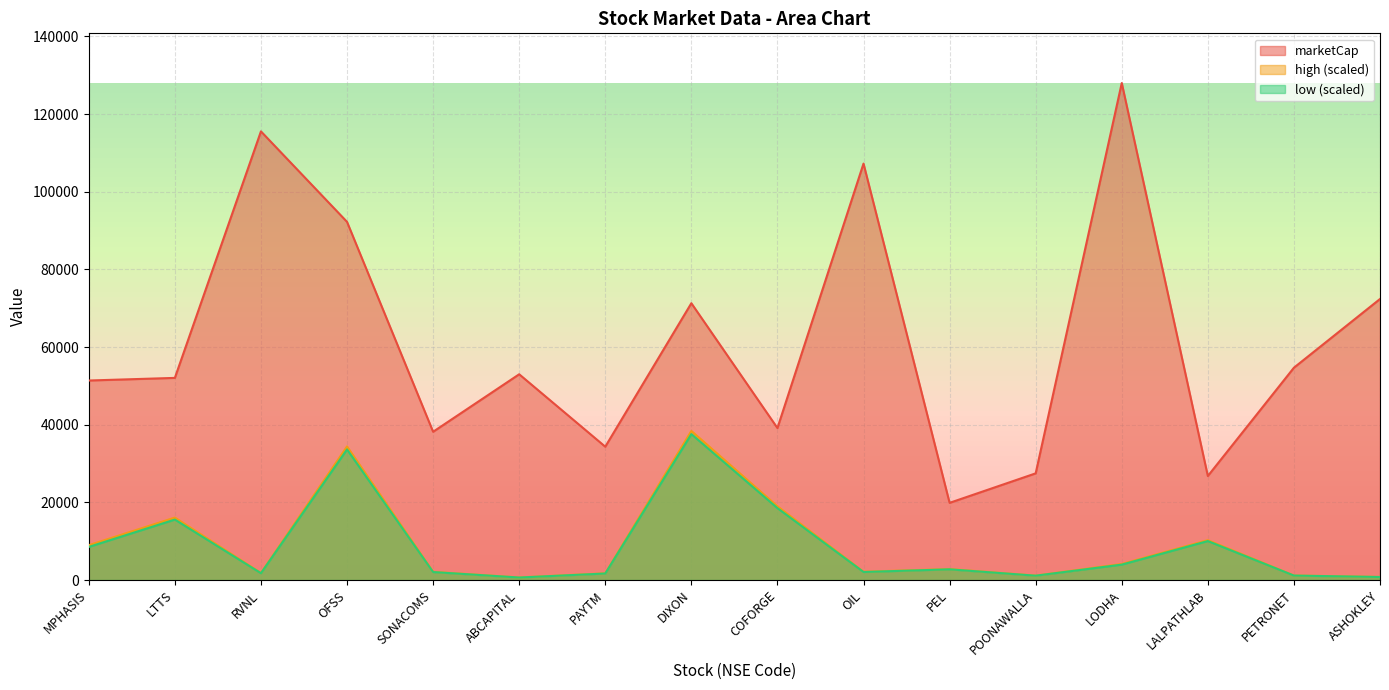

Reading left to right, extract all data points from this chart.

marketCap: MPHASIS=51374.5	LTTS=52050.0	RVNL=115531.0	OFSS=92230.2	SONACOMS=38175.7	ABCAPITAL=52982.4	PAYTM=34333.3	DIXON=71278.9	COFORGE=39133.6	OIL=107234.1	PEL=19872.5	POONAWALLA=27466.5	LODHA=127981.1	LALPATHLAB=26784.3	PETRONET=54675.0	ASHOKLEY=72368.2
high: MPHASIS=8963.3	LTTS=16077.1	RVNL=1818.3	OFSS=34394.6	SONACOMS=2113.1	ABCAPITAL=655.4	PAYTM=1736.0	DIXON=38394.3	COFORGE=18989.4	OIL=2131.0	PEL=2827.9	POONAWALLA=1138.8	LODHA=4131.9	LALPATHLAB=10265.3	PETRONET=1165.5	ASHOKLEY=788.9
low: MPHASIS=8518.3	LTTS=15562.6	RVNL=1753.3	OFSS=33623.1	SONACOMS=2051.1	ABCAPITAL=640.6	PAYTM=1676.3	DIXON=37576.2	COFORGE=18517.5	OIL=2064.2	PEL=2752.5	POONAWALLA=1114.3	LODHA=3963.5	LALPATHLAB=10031.2	PETRONET=1144.0	ASHOKLEY=776.5